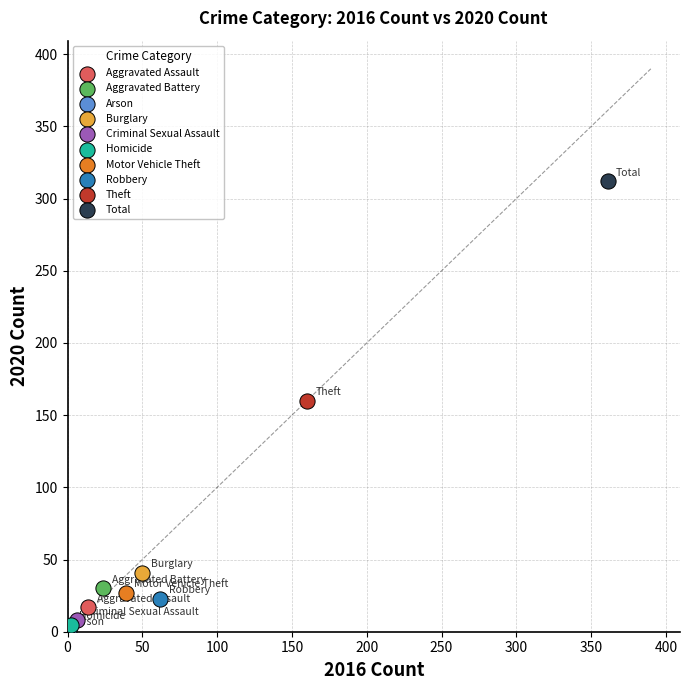

Which series reaches the maximum Y coordinate?

Total